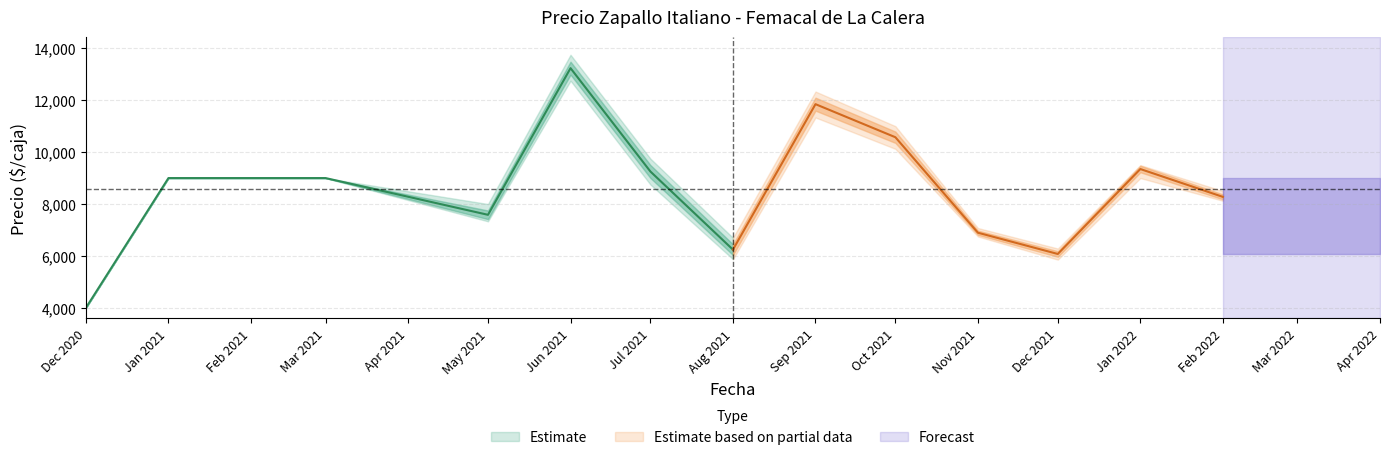

True or false: Precio promedio ponderado and Precio minimo cross at least once.

False